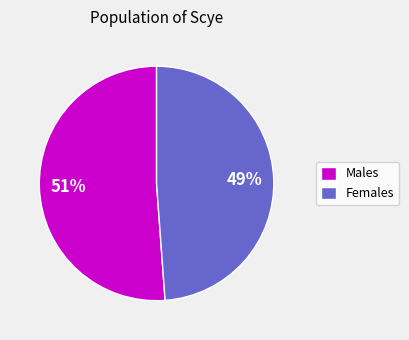

What percentage is the Females slice, to the nearest percent?

49%